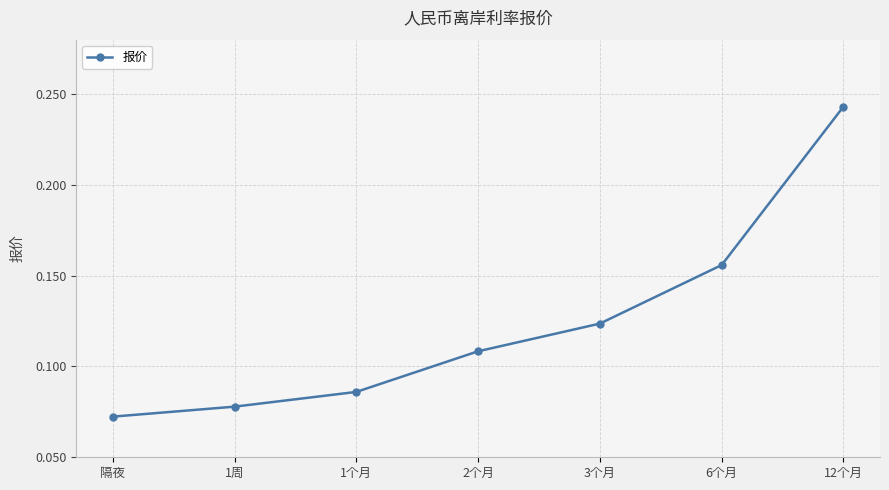

Between 3个月 and 12个月, which is larger?

12个月